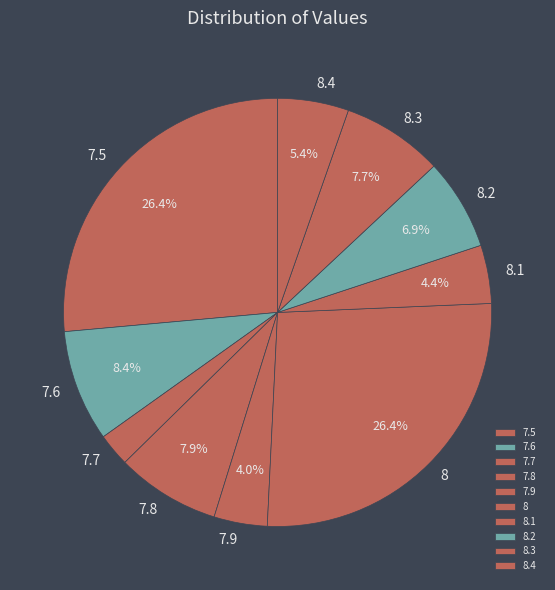

To the nearest percent, what is the difference between the largest and smallest slice percentages?

24%